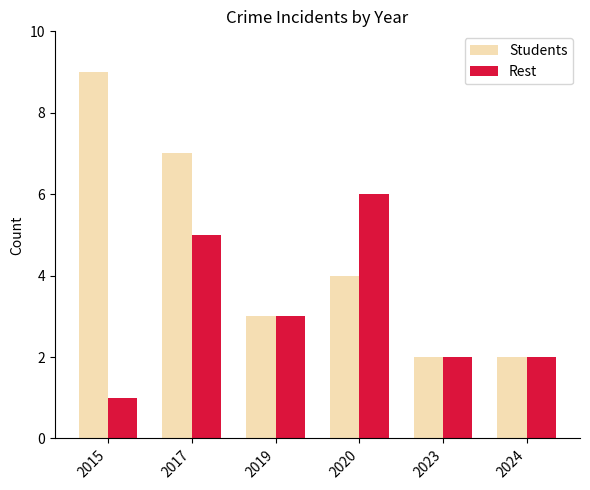

True or false: Rest has a value of 8 at 2017.

False